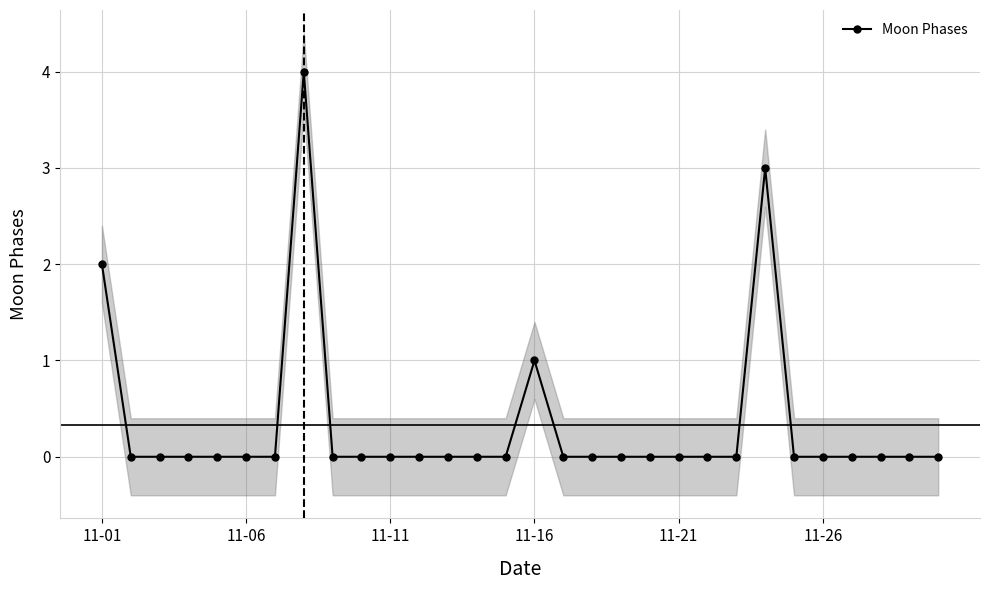

The chart shows a value of 0 at 11. True or false?

True